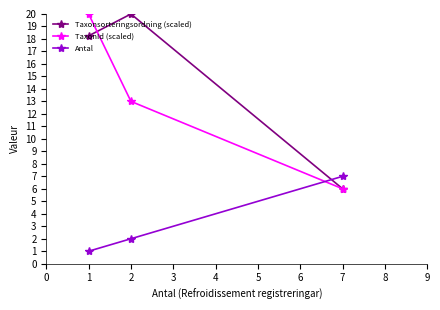

What is the average value of the TaxonId (scaled) series?

13.0